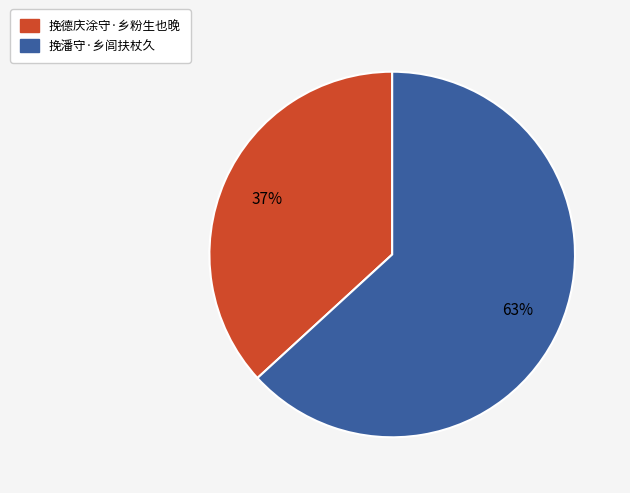

Which slice is the largest?

挽潘守·乡闾扶杖久